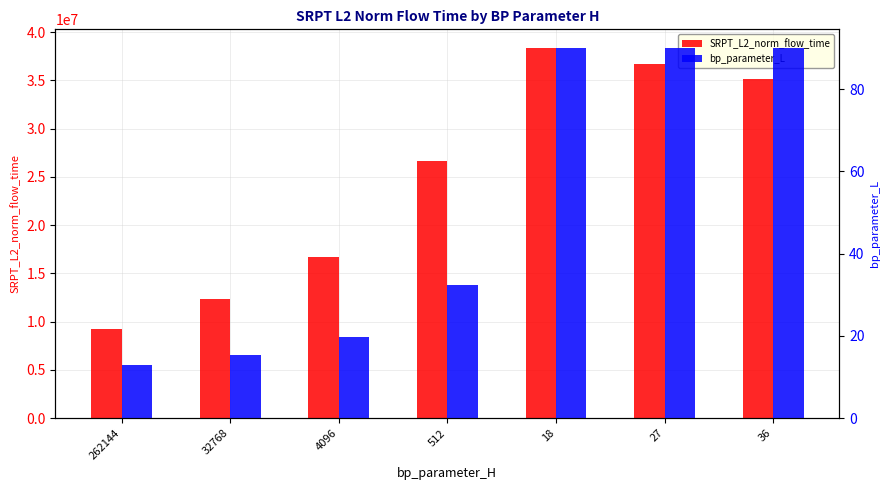

How many series are shown in this chart?

2